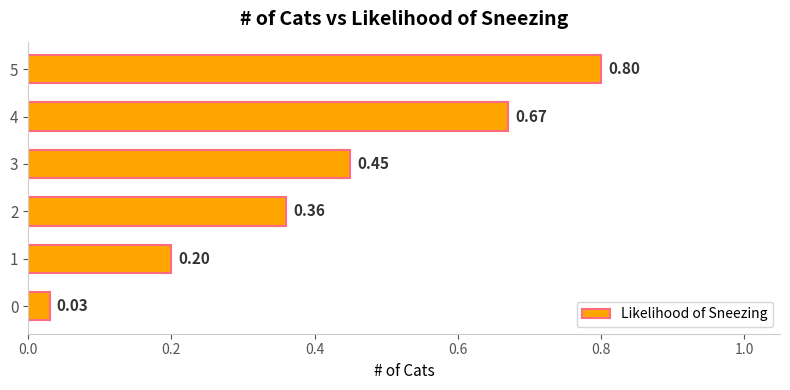

What is the sum of all values?

2.5